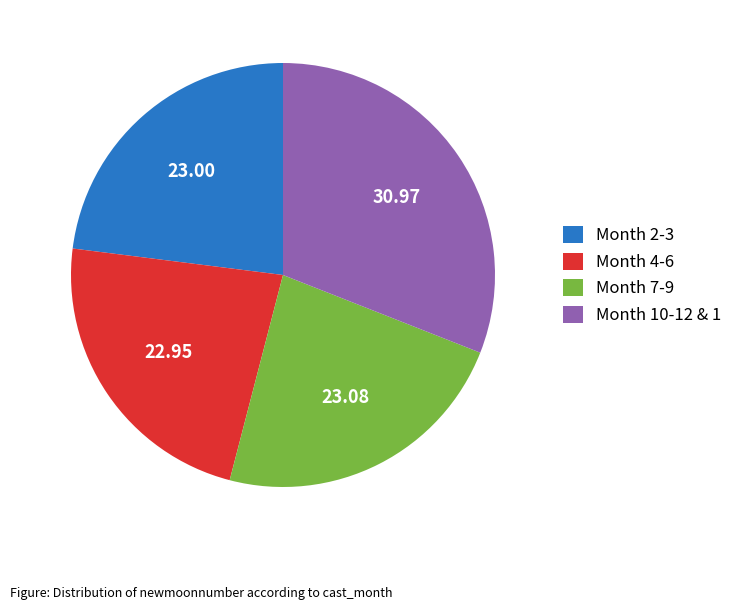

Does any single category account for the majority?

No